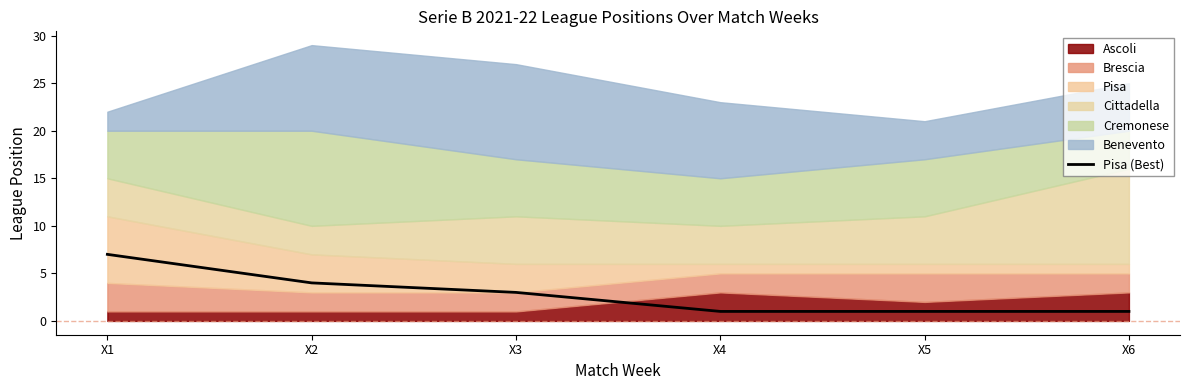

Where is the data nearest to the value 4?

X2